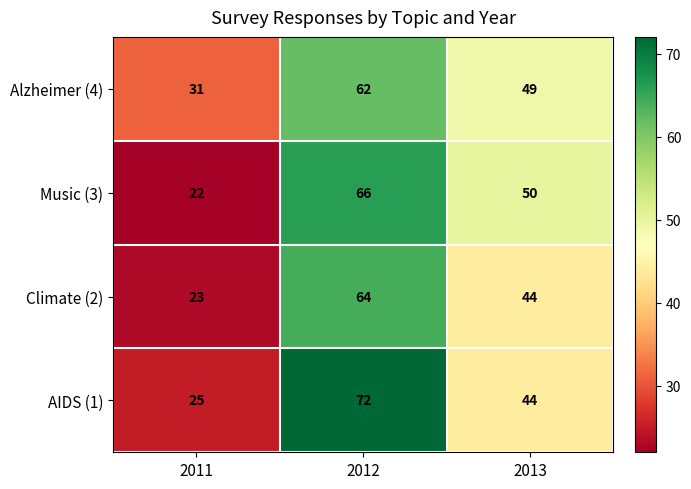

What is the difference between the AIDS (1) values at 2012 and 2013?

28